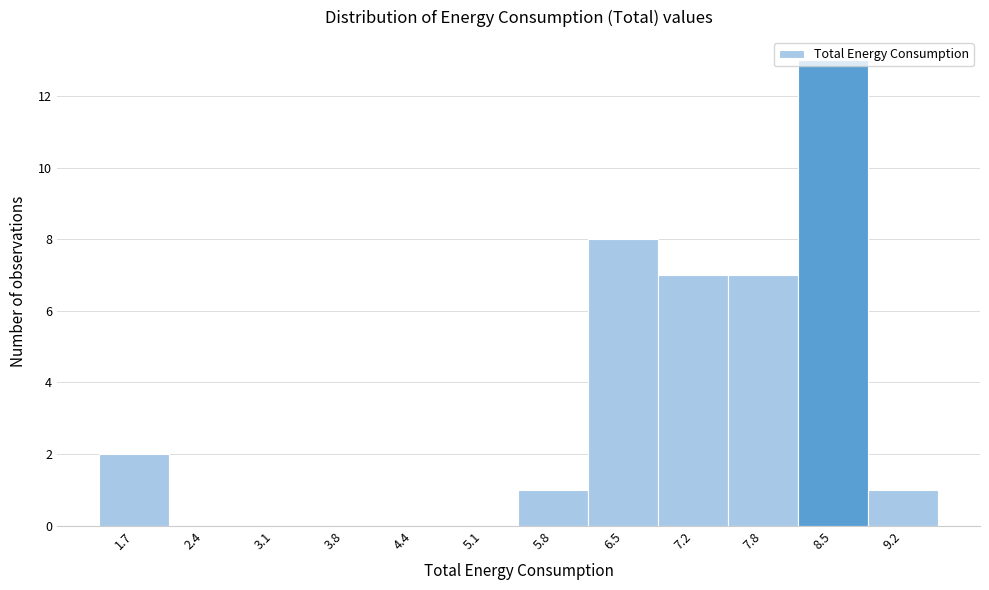

How tall is the bar that spans 8.9 to 9.5 on the x-axis? Neither the bar edges nor the heights are printed on the chart, so give them approximately, as read against the axes.

1